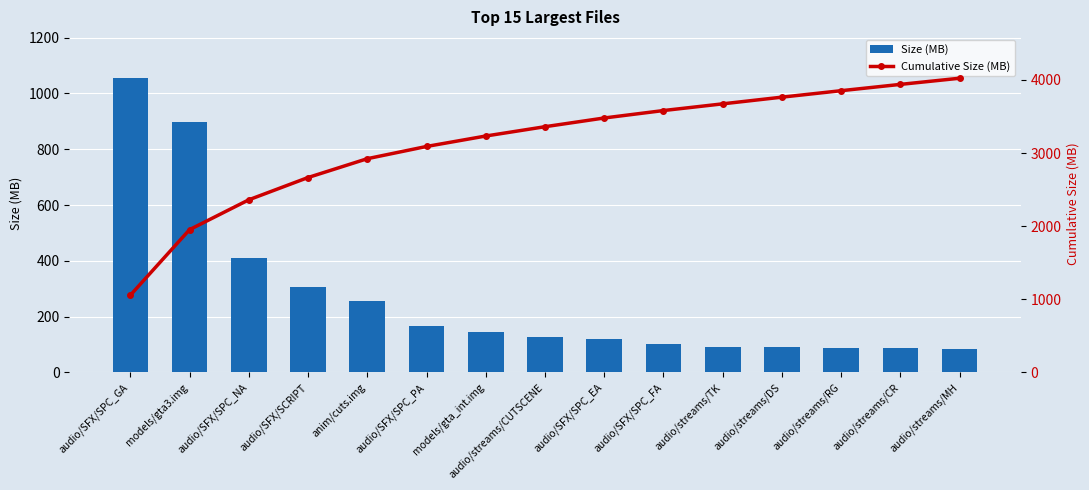

What is the approximate value of Cumulative Size (MB) at audio/SFX/SCRIPT?

2665.5